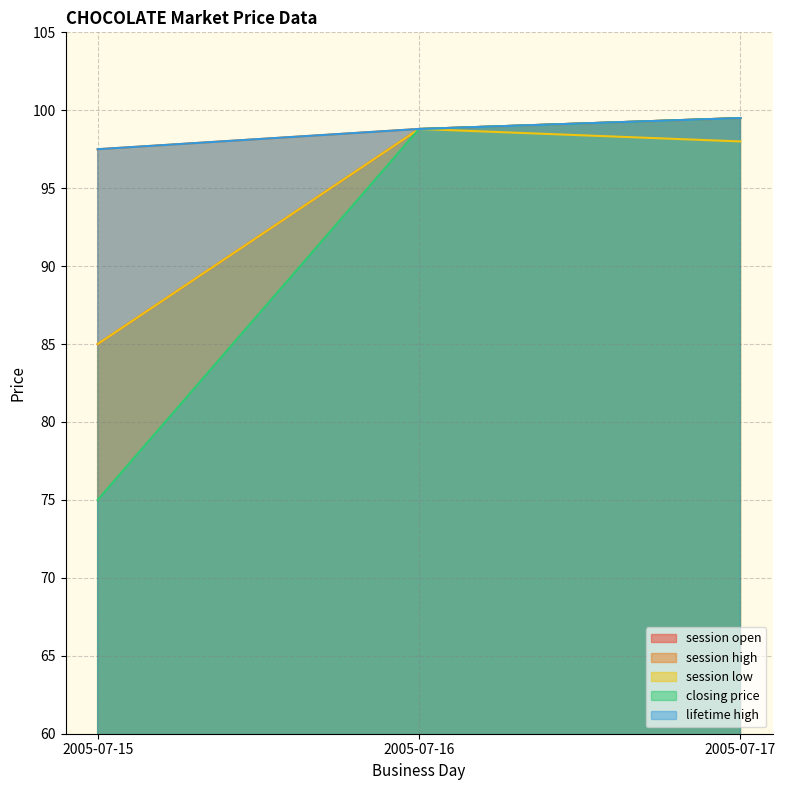

Which series has the largest range (max minus min)?

closing price